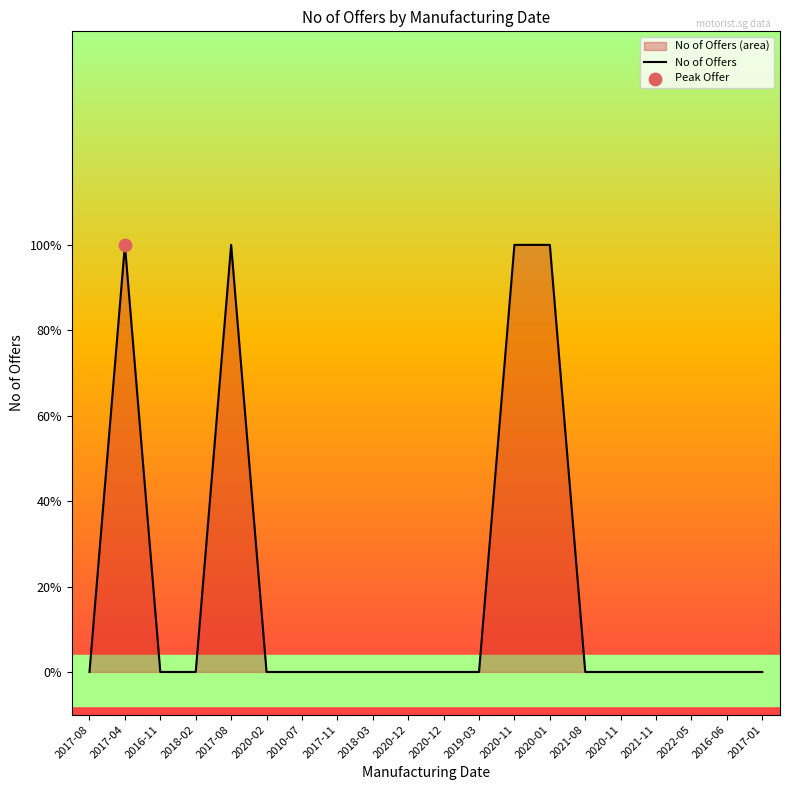

Which has a higher value, 2020-01 or 2020-02?

2020-01